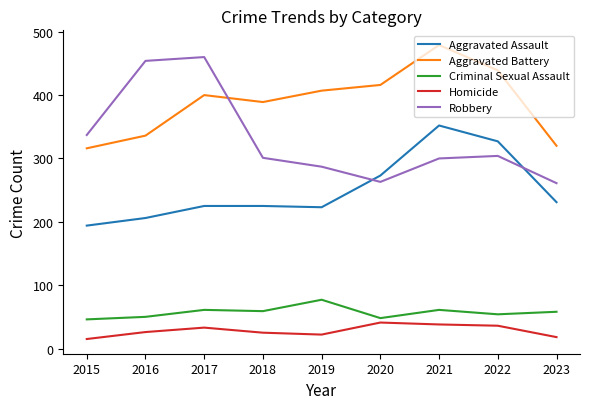

True or false: Criminal Sexual Assault and Aggravated Battery intersect in this chart.

False